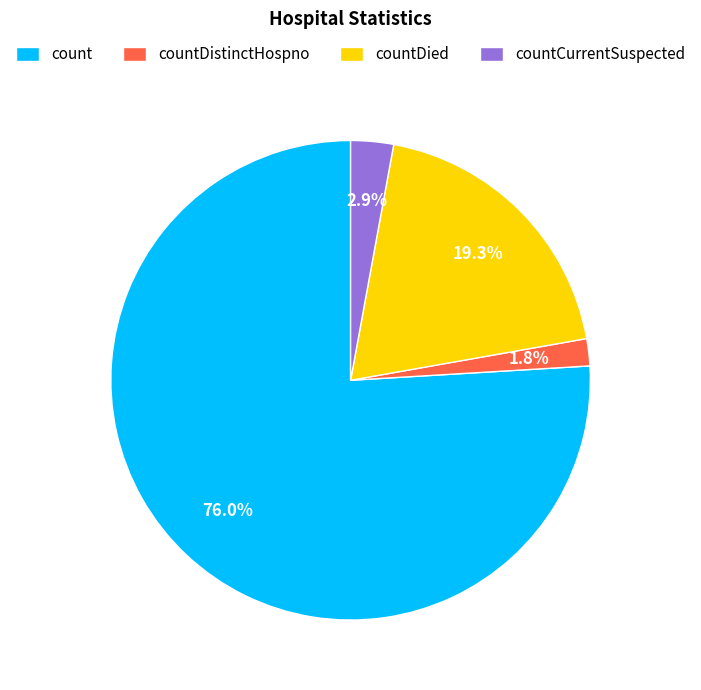

Combined, what portion of the pie is countDistinctHospno and countCurrentSuspected?

4.7%